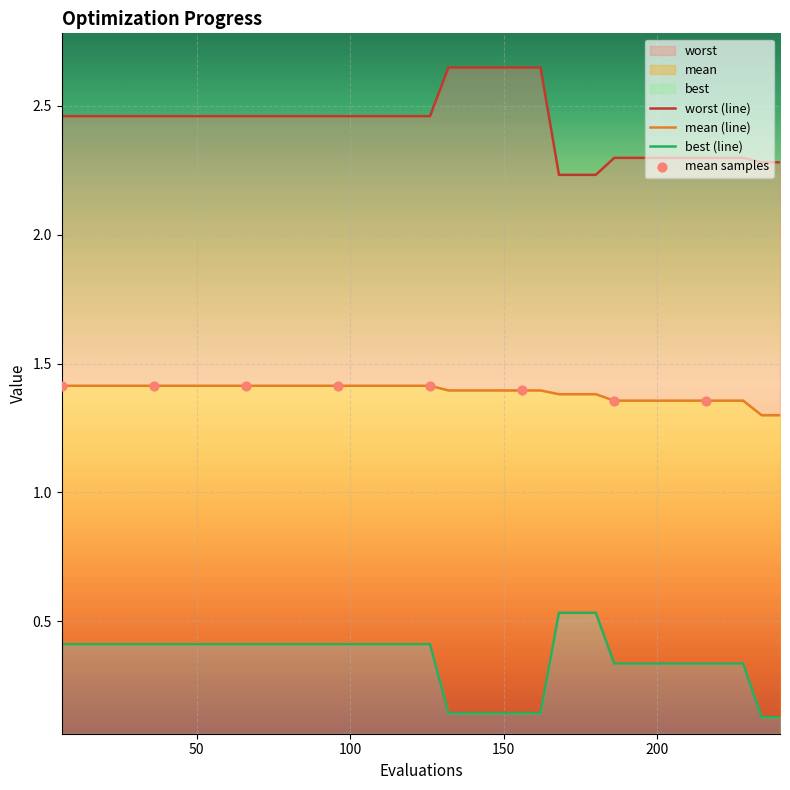

Which series reaches the minimum Y coordinate?

best